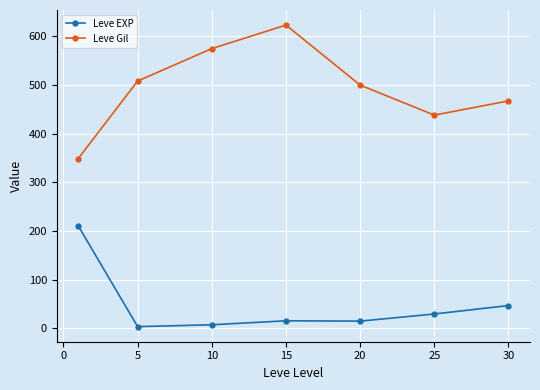

Does the chart have visible grid lines?

Yes